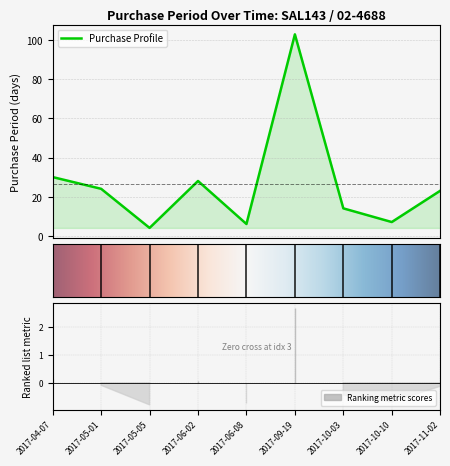

What position from the right is 2017-10-10?

2